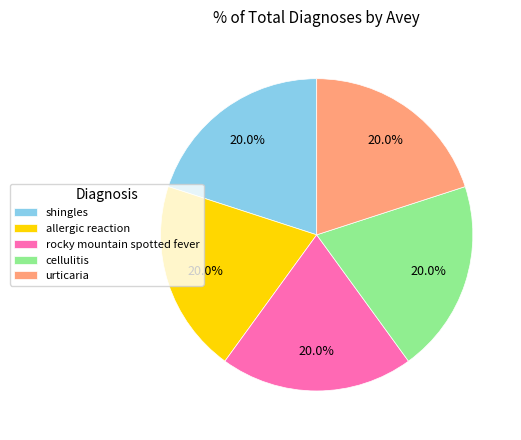

To the nearest percent, what portion does shingles represent?

20%